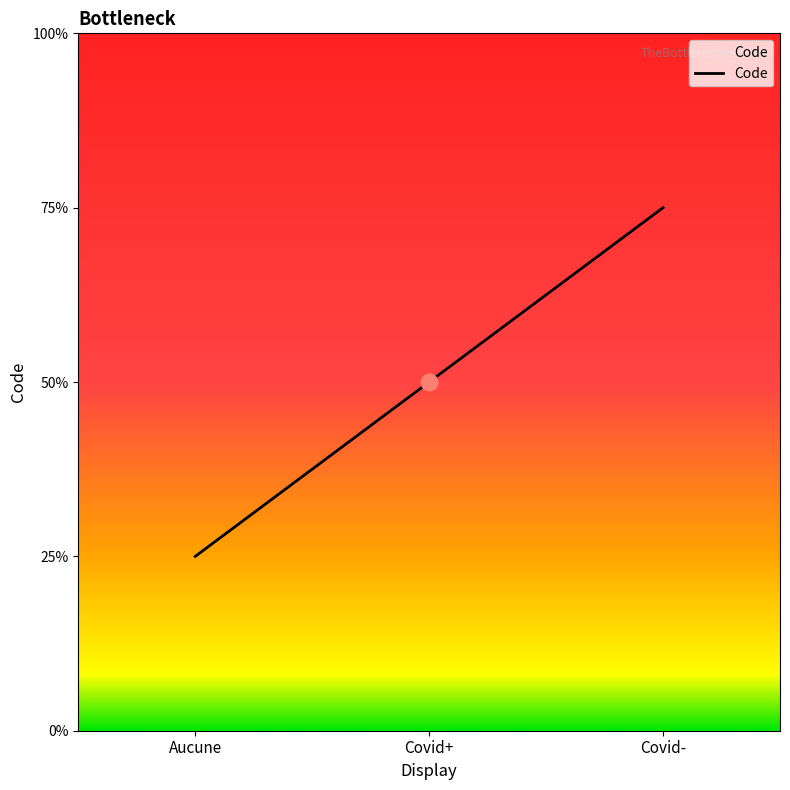

What is the label of the 3rd point from the right?

Aucune